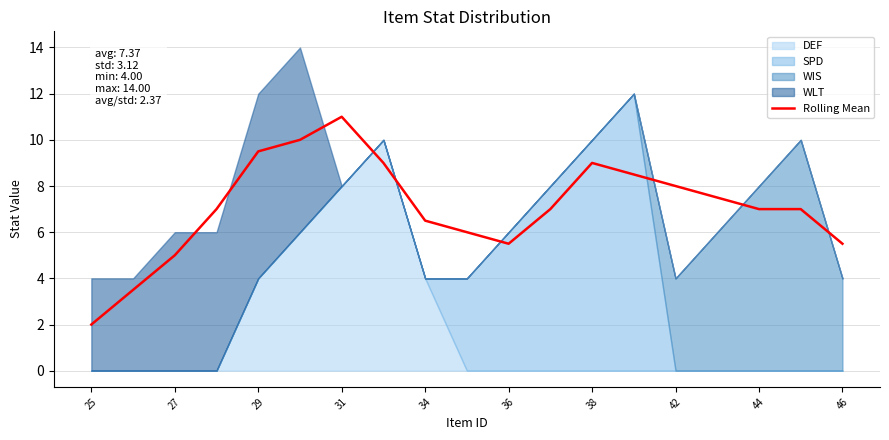

At which label does Rolling Mean reach its minimum?

25